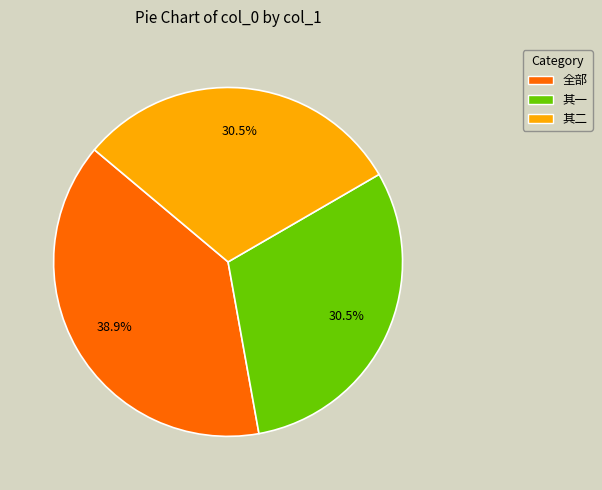

Is there a majority slice in this chart?

No